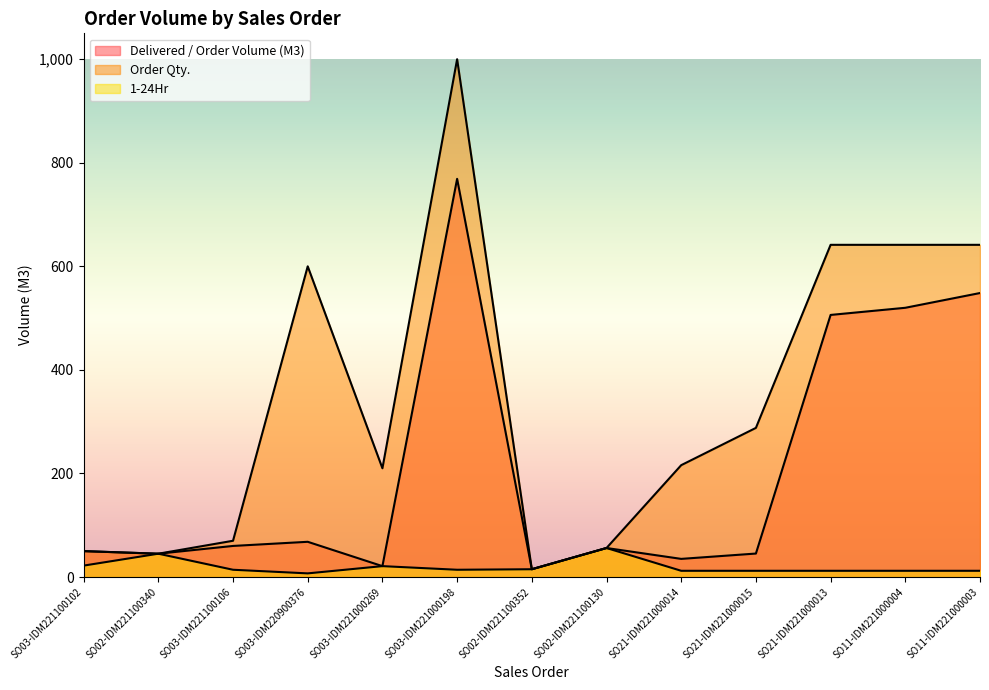

At which label does Delivered / Order Volume (M3) first exceed 56?

SO03-IDM221100106